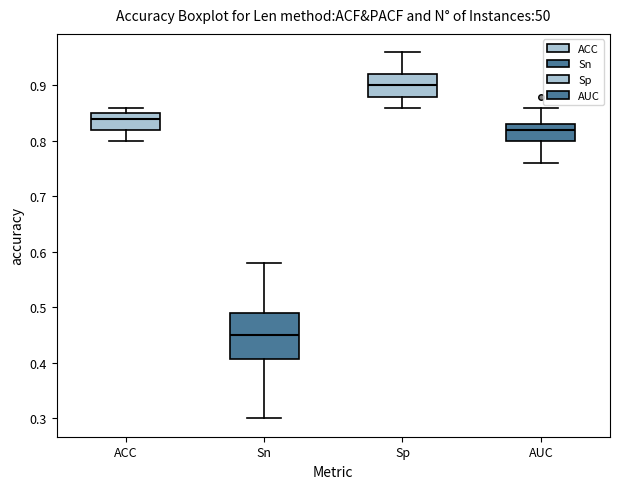

Reading left to right, read every box against the y-axis: the position of its median line, the range the box covers, and the ends of its whiskers. The values are not printed on the chart, so give them approximately, as read against the axis.

ACC: median 0.84, box 0.82 to 0.85, whiskers 0.80 to 0.86
Sn: median 0.45, box 0.41 to 0.49, whiskers 0.30 to 0.58
Sp: median 0.90, box 0.88 to 0.92, whiskers 0.86 to 0.96
AUC: median 0.82, box 0.80 to 0.83, whiskers 0.76 to 0.86